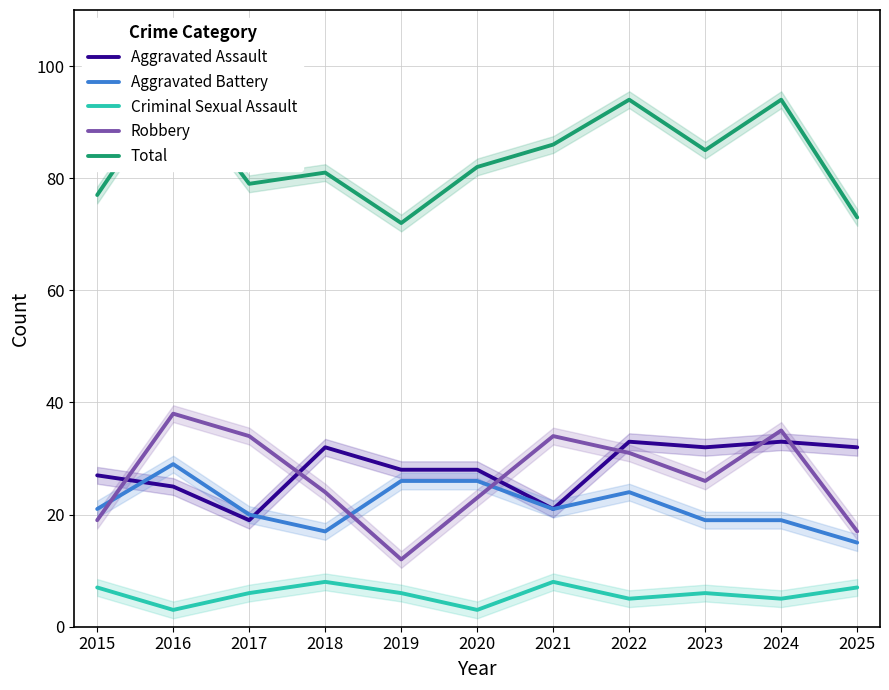

Reading left to right, extract all data points from this chart.

Aggravated Assault: 27	25	19	32	28	28	21	33	32	33	32
Aggravated Battery: 21	29	20	17	26	26	21	24	19	19	15
Criminal Sexual Assault: 7	3	6	8	6	3	8	5	6	5	7
Robbery: 19	38	34	24	12	23	34	31	26	35	17
Total: 77	97	79	81	72	82	86	94	85	94	73